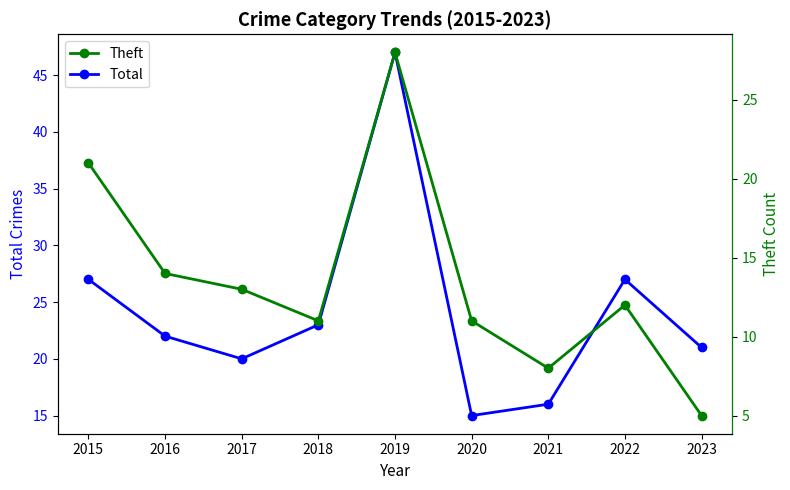

At which label does Total reach its minimum?

2020